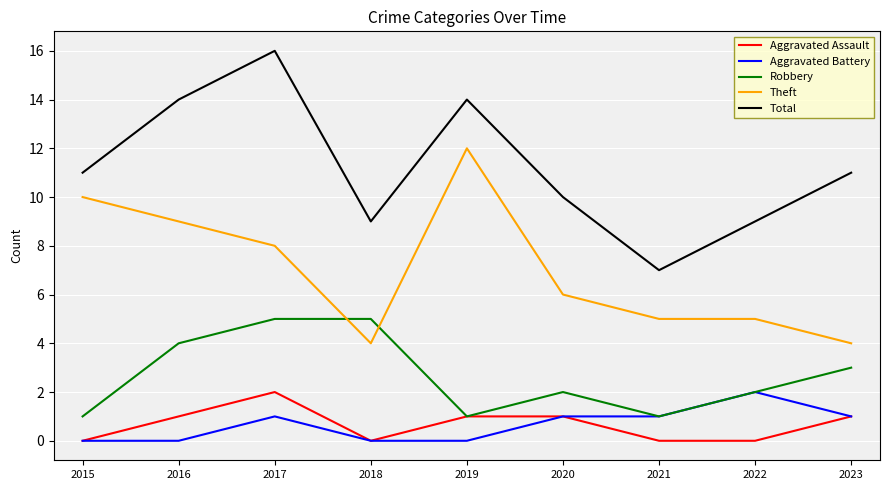

The Robbery series shows 3 at 2022. True or false?

False